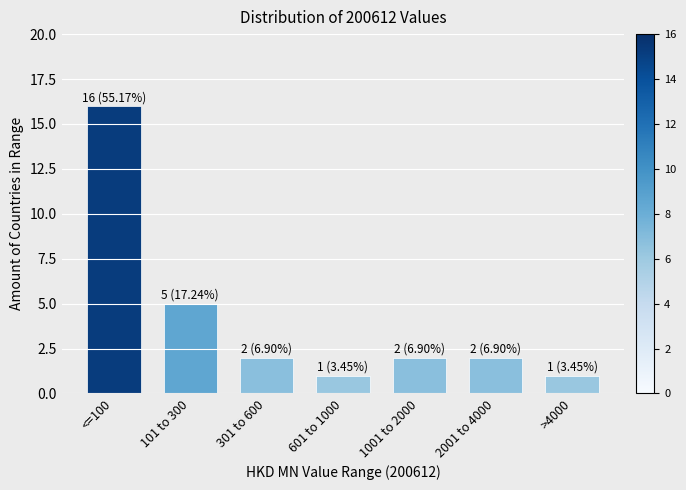

Reading left to right, extract all data points from this chart.

16	5	2	1	2	2	1